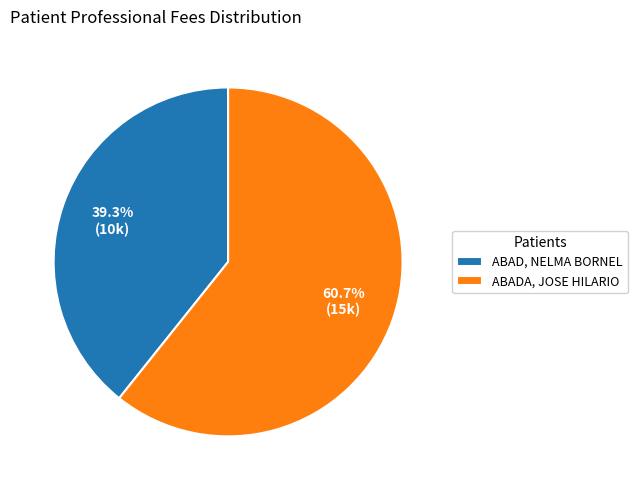

What is the smallest slice in the pie chart?

ABAD, NELMA BORNEL